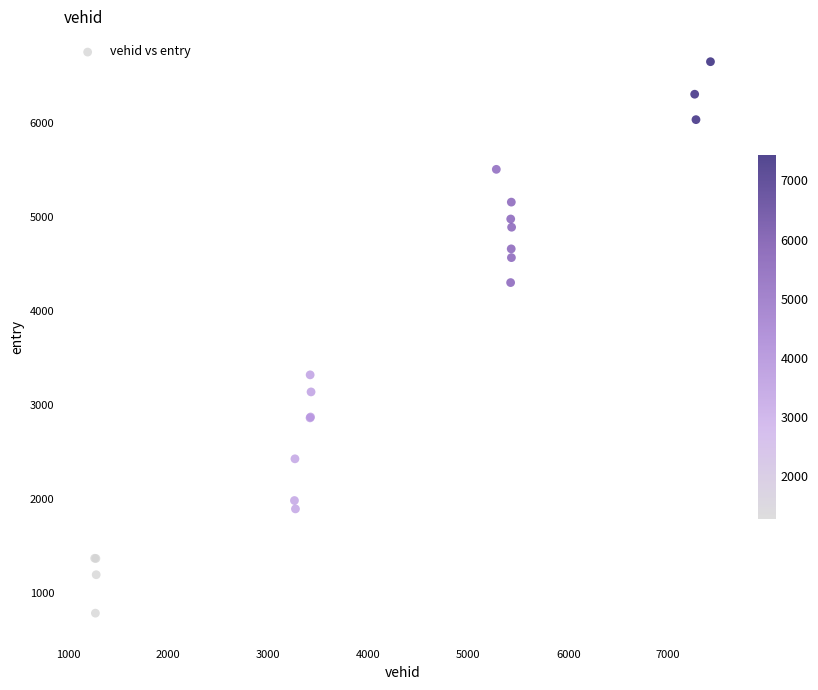

What Y value in the scatter plot is closest to 3717?

3319.4